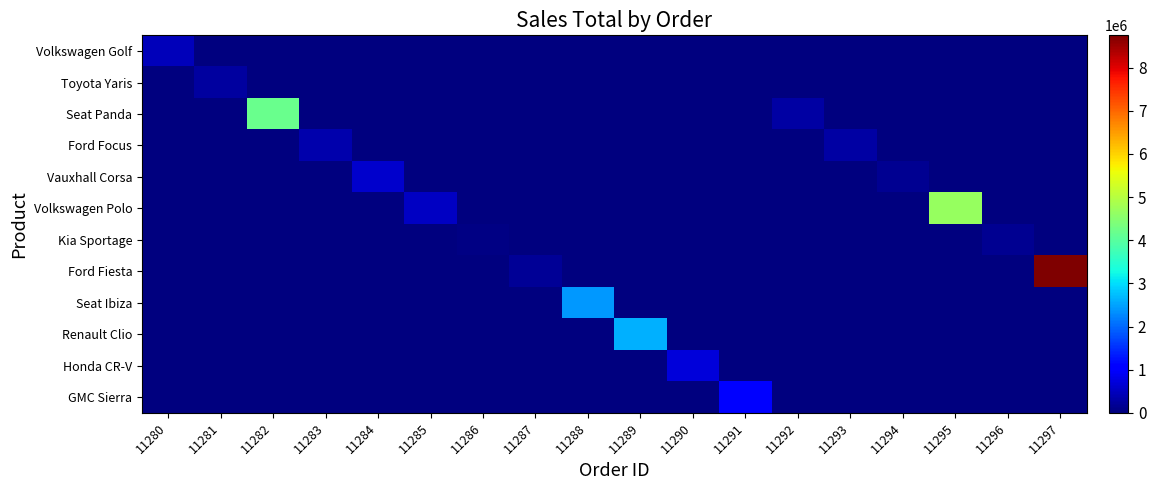

What is the total value across all series at 11285?

520000